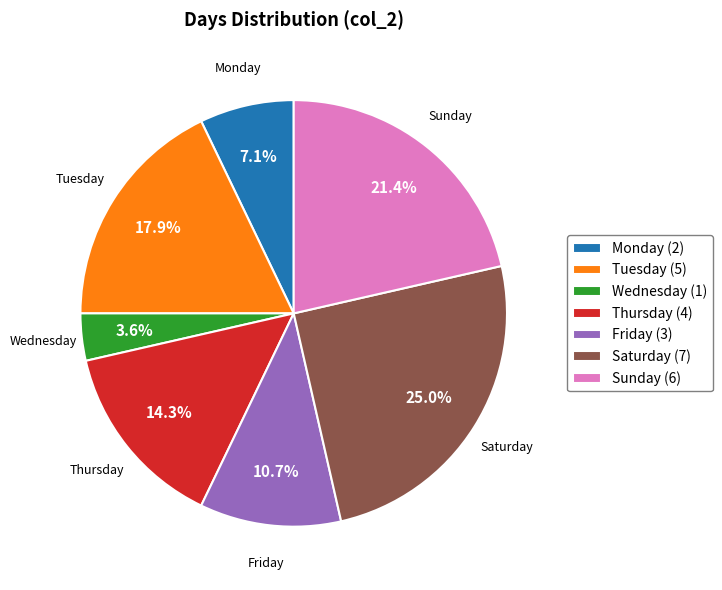

Is it true that Saturday is 25% of the pie?

True